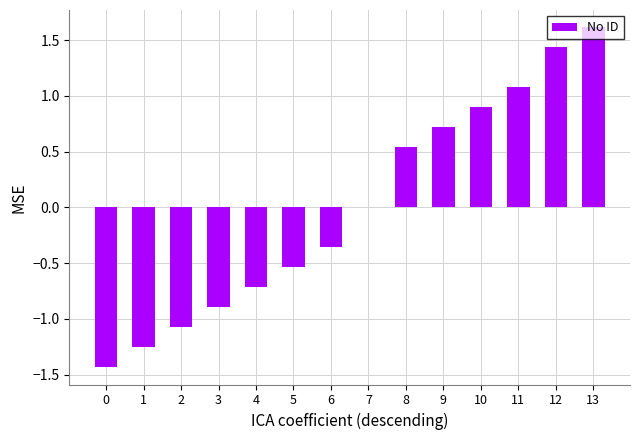

The value at 4 is -1.1. True or false?

False